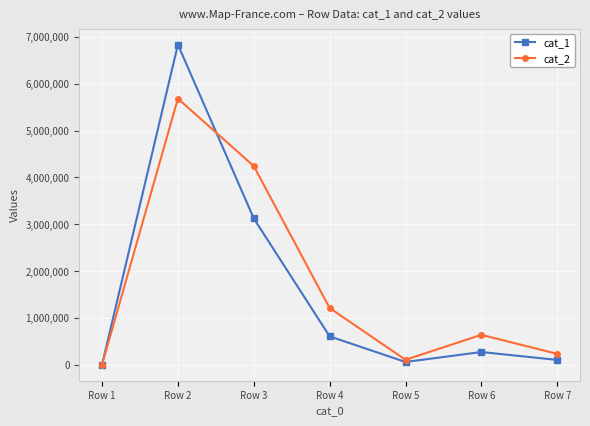

True or false: cat_2 has more than 2 interior local peaks.

False